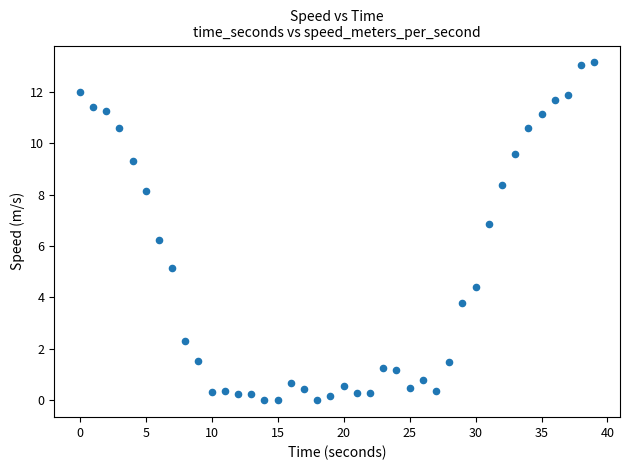

What is the range of X values (max minus min)?

39.0